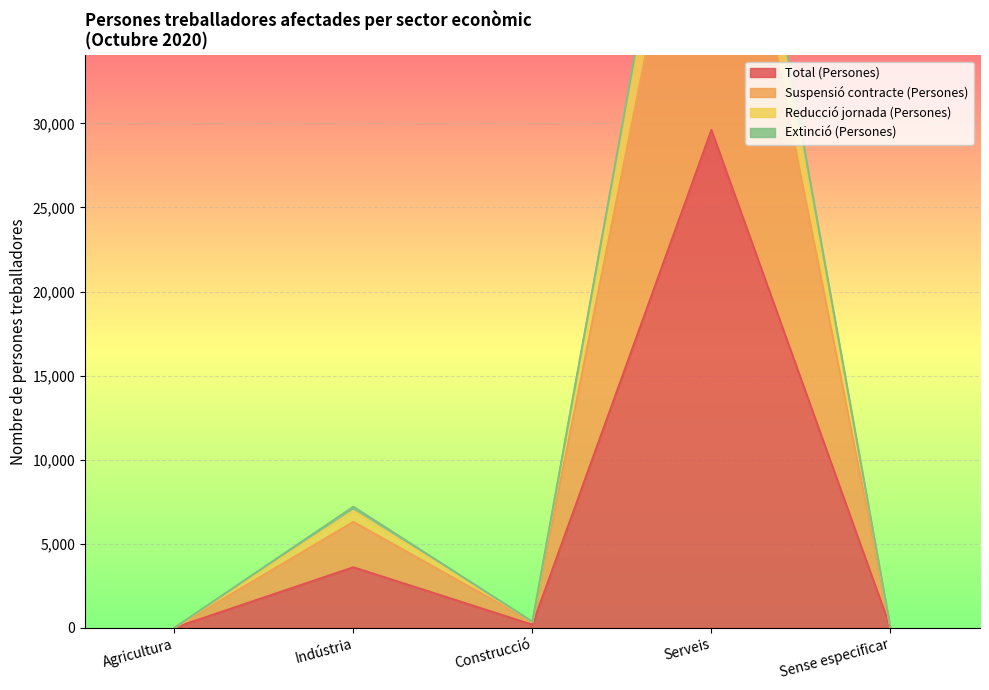

At which label does Total (Persones) reach its peak?

Serveis